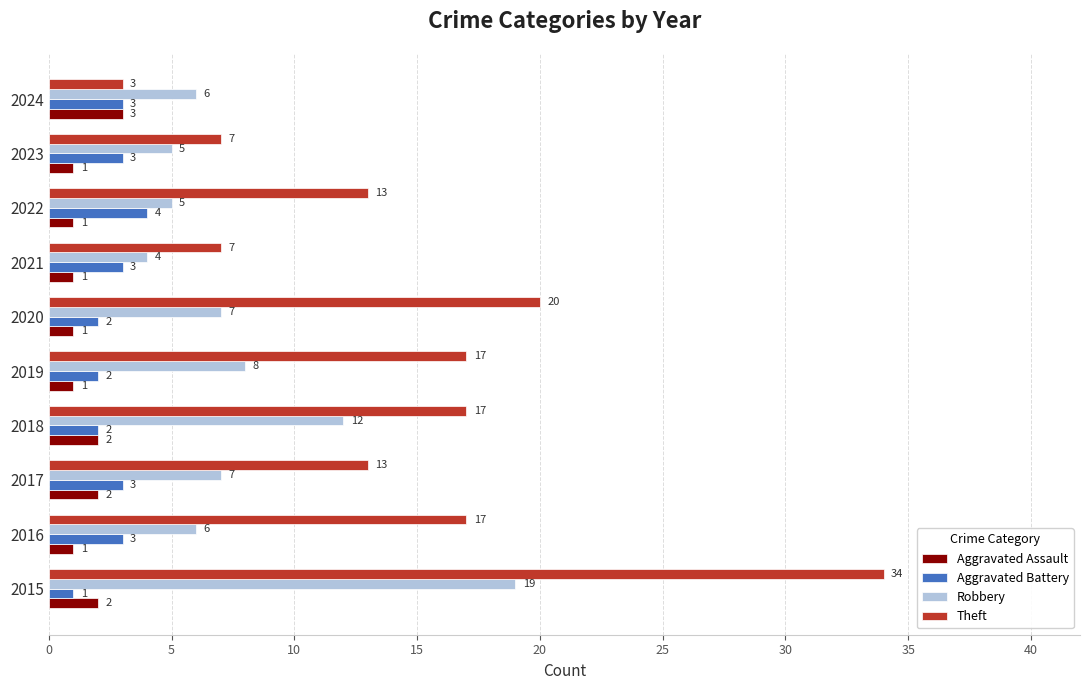

At how many categories does at least one series exceed 27?

1